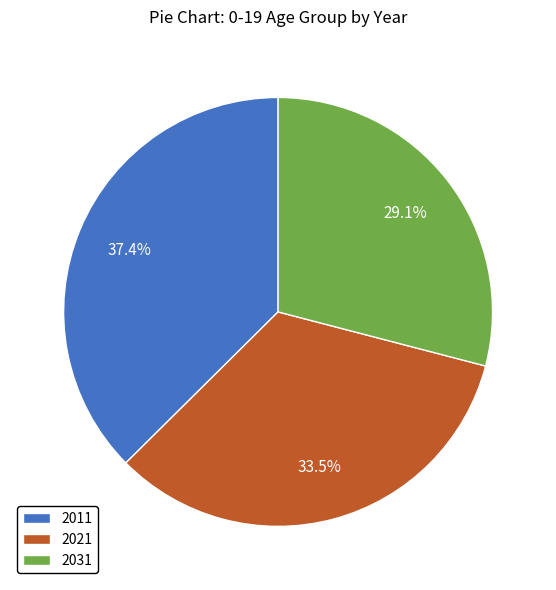

What is the ratio of the value at 2031 to the value at 2011?

0.8